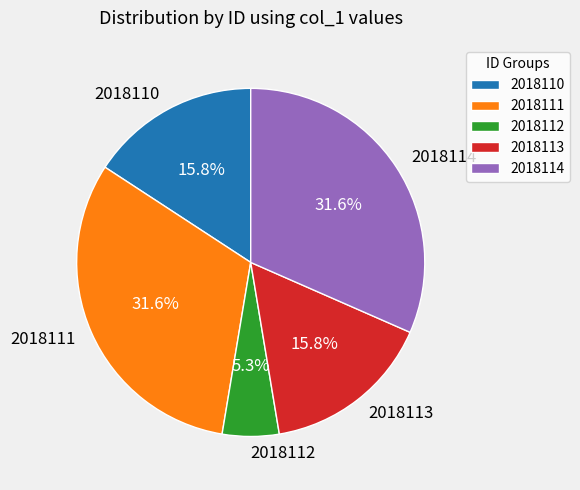

How many segments does this pie chart have?

5